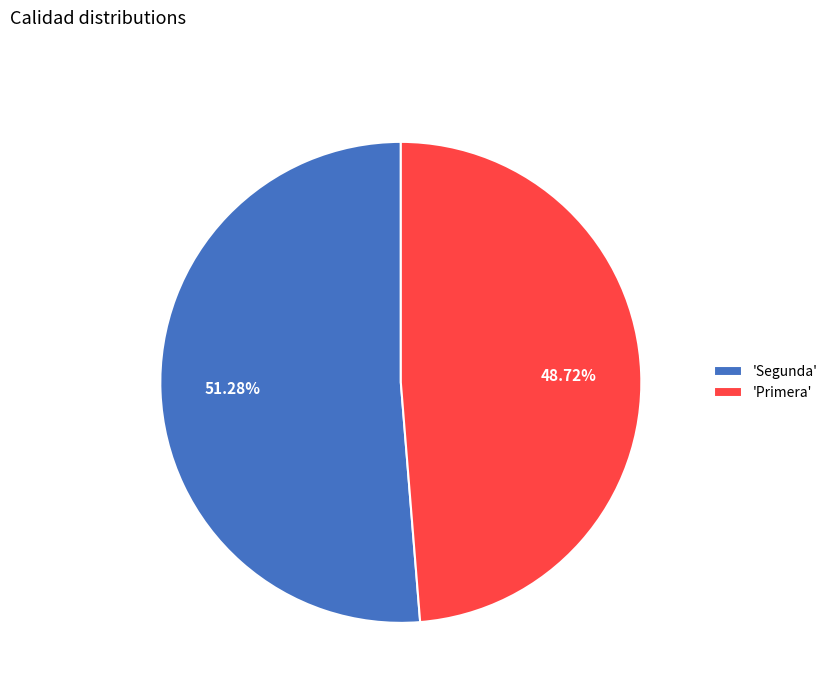

Which category accounts for the majority?

'Segunda'